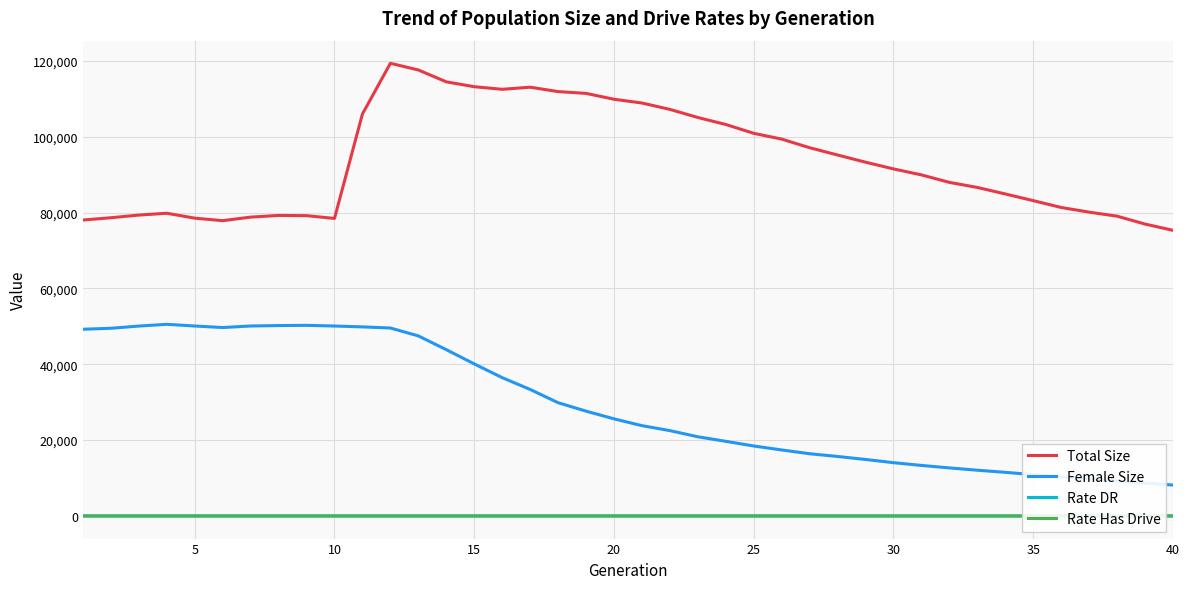

Which series has the largest total across all categories?

Total Size